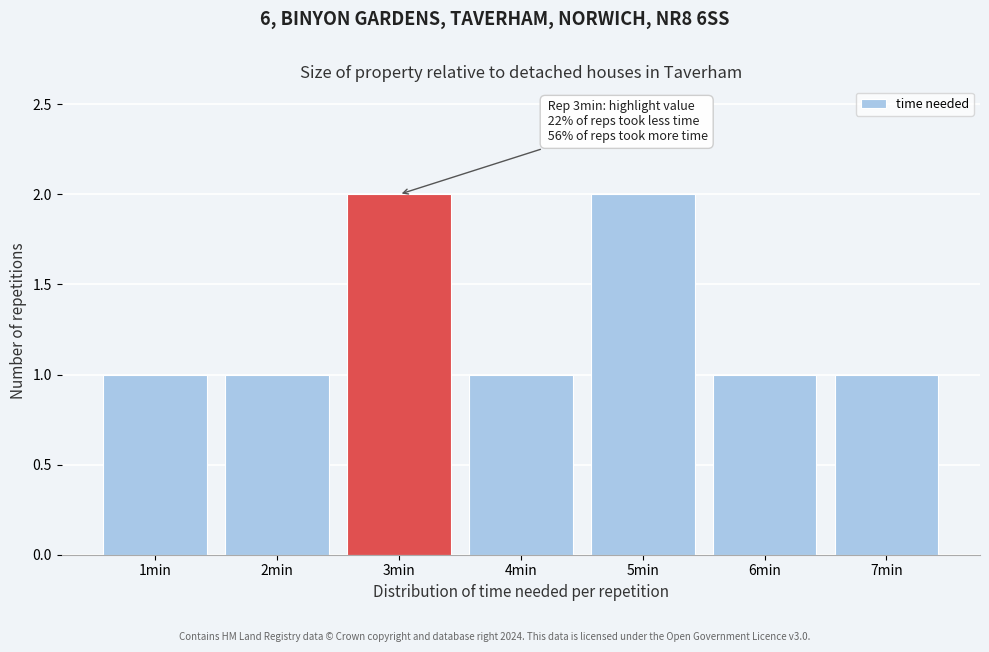

Reading left to right, list all the values displayed in this chart.

1min=1	2min=1	3min=2	4min=1	5min=2	6min=1	7min=1